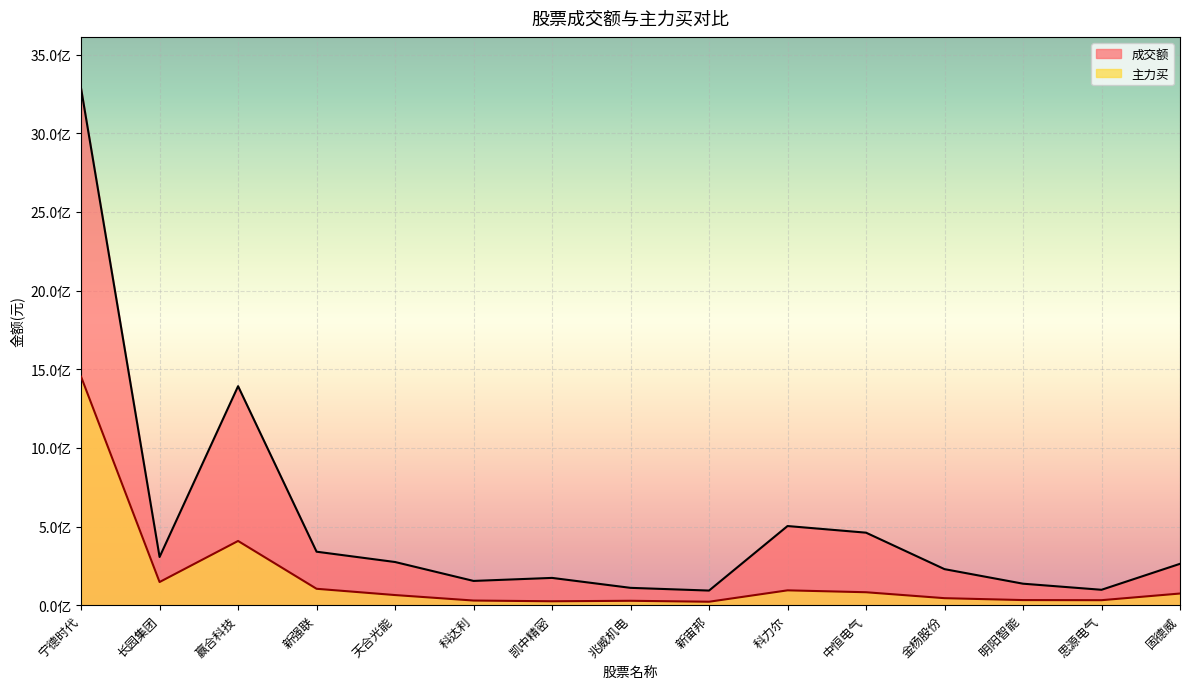

The 成交额 series shows 136575985 at 明阳智能. True or false?

True